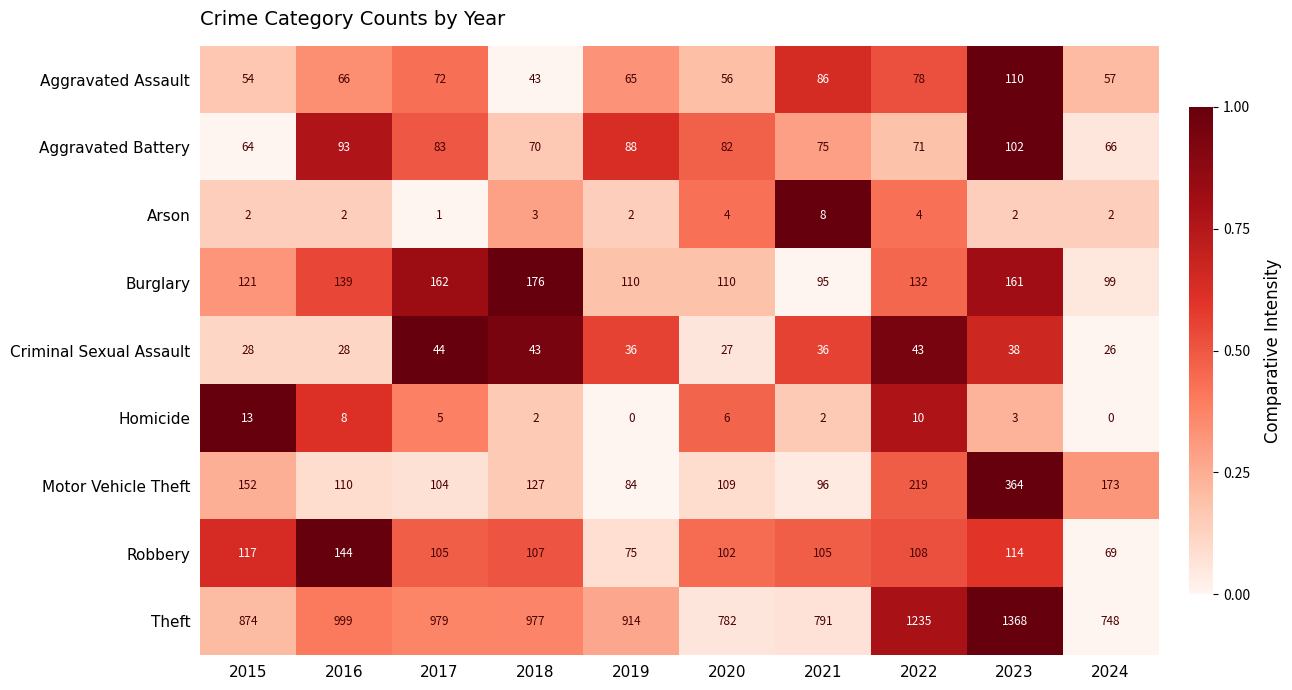

How many values in Homicide are above zero?

8